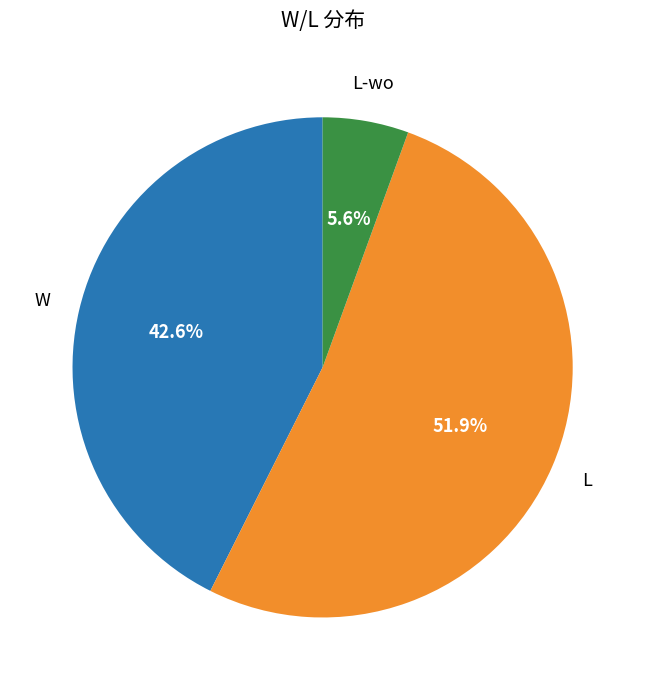

Is there any slice that represents more than half of the pie?

Yes